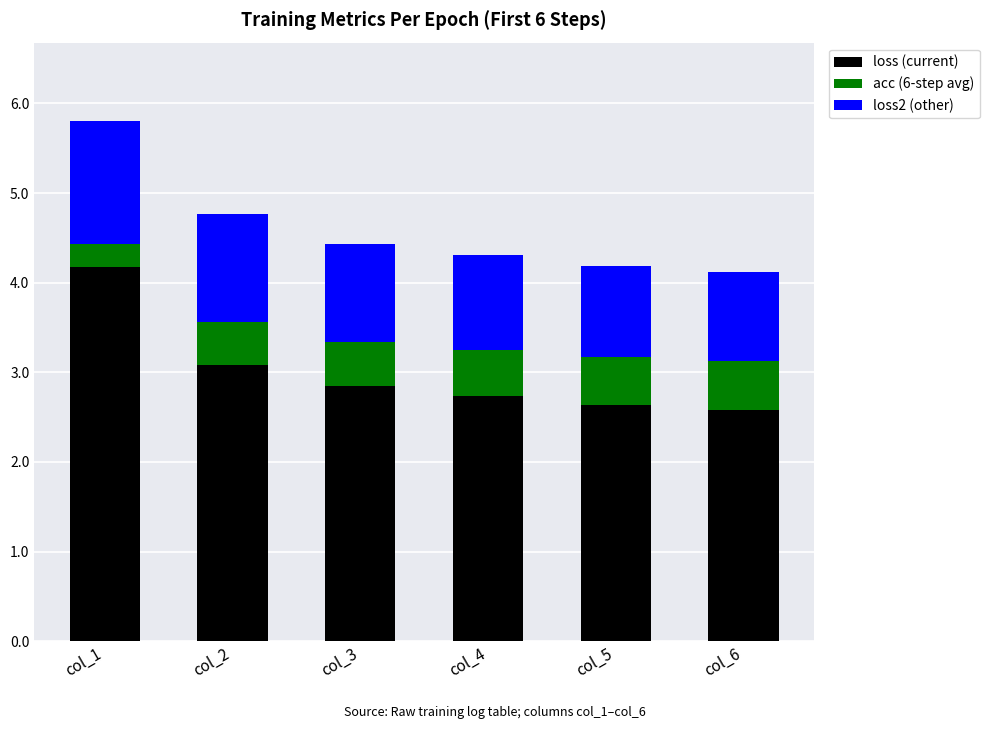

Does the chart contain any negative values?

No